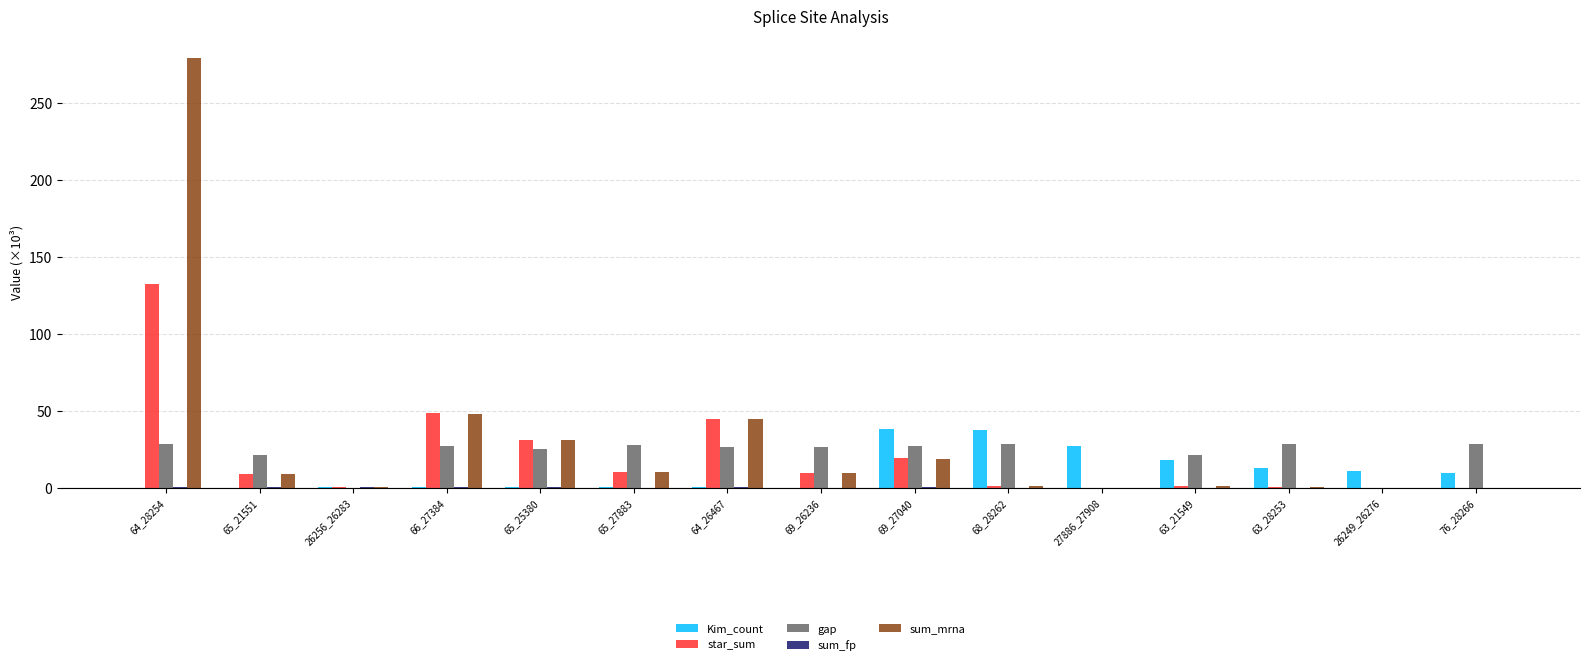

Which series has the widest spread of values?

sum_mrna